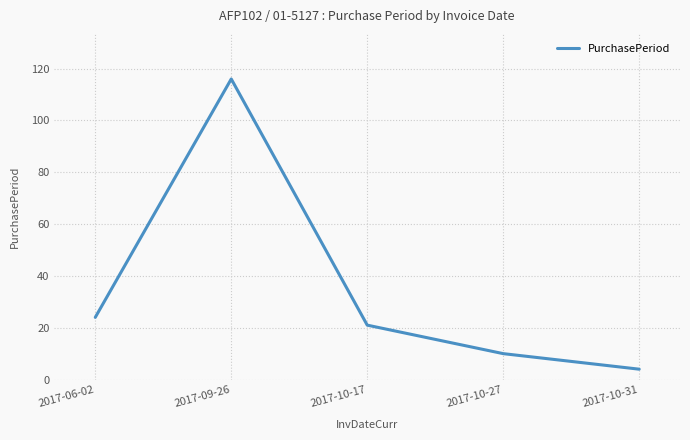

Reading right to left, what are all the values shown in this chart?

4	10	21	116	24